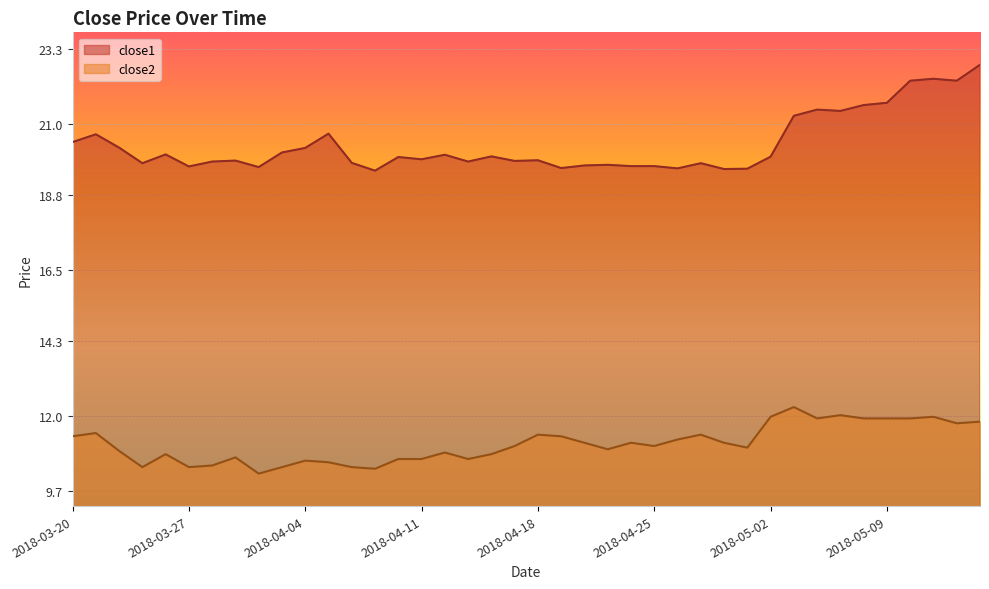

What is the difference between the second highest and minimum values in the close2 series?

1.8